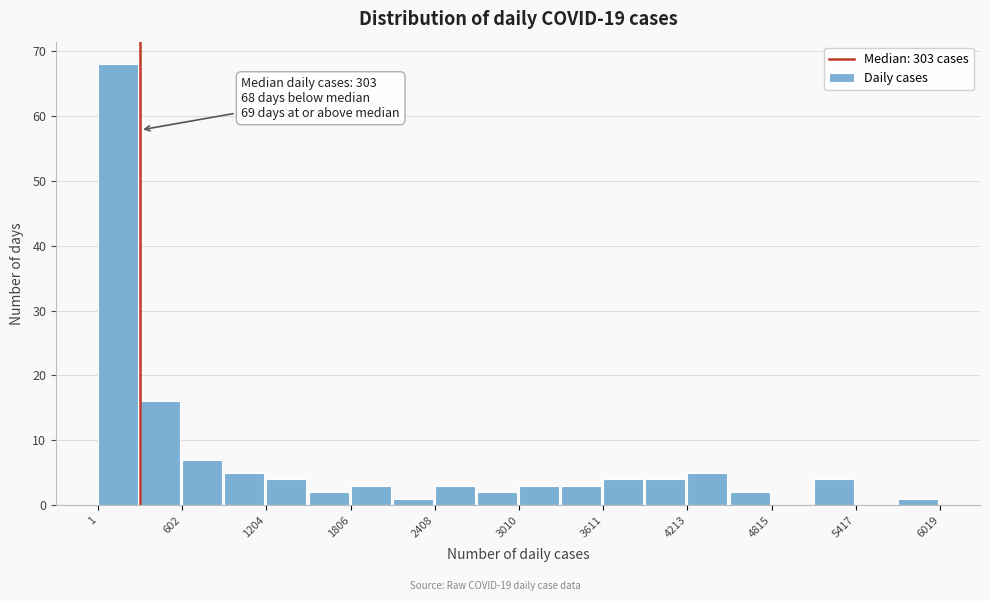

Around what value on the x-axis is the tallest bar? Give the approximate position of its centre, as read against the axis.

100